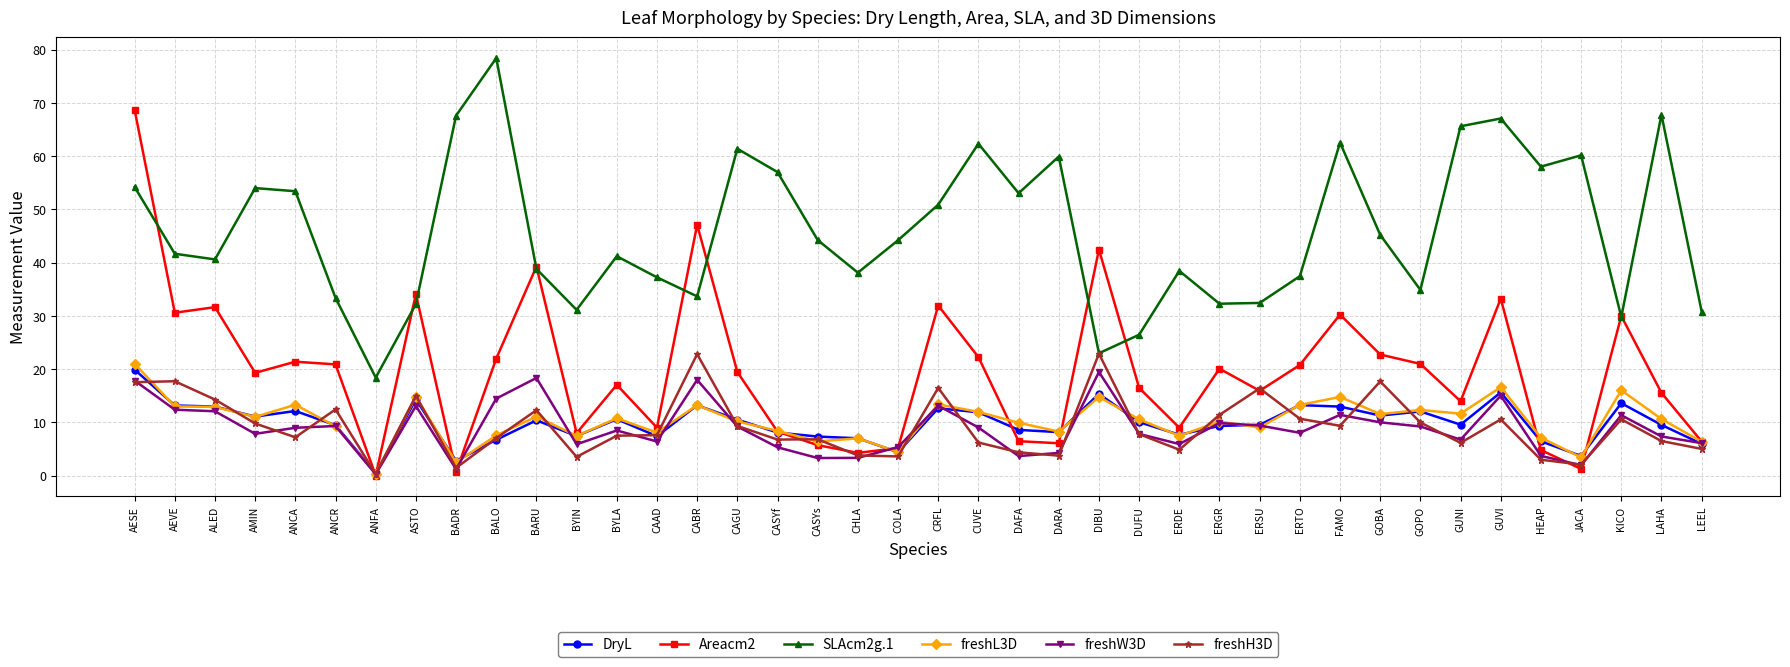

True or false: Areacm2 has more than 1 points higher than both neighbors.

True